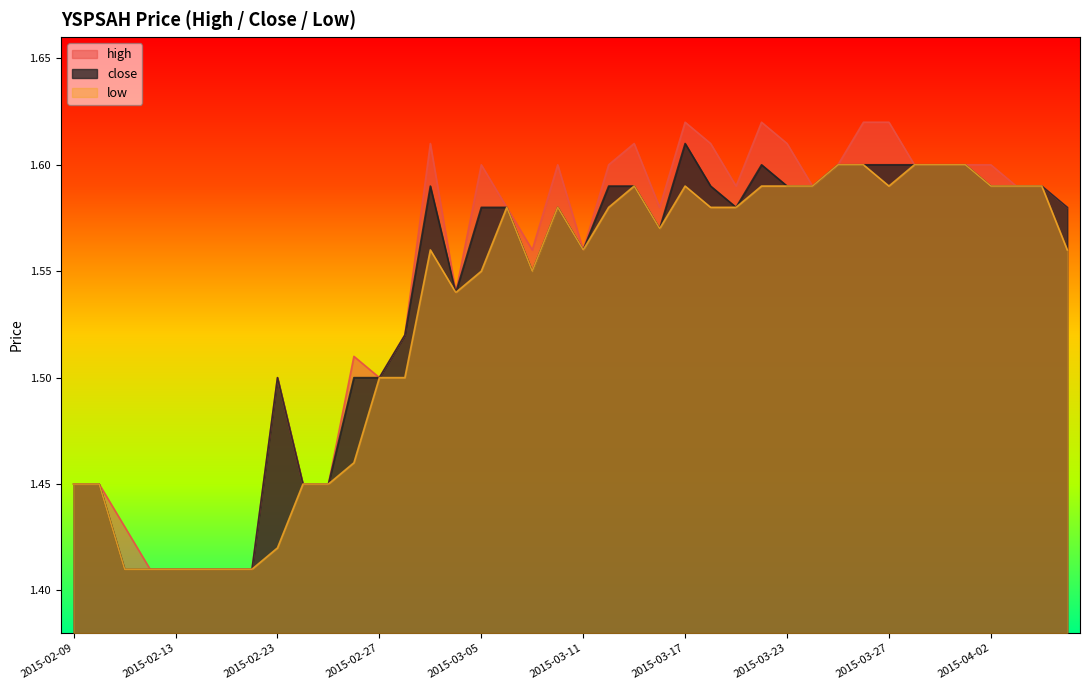

Where is high nearest to the value 1?

2015-02-12